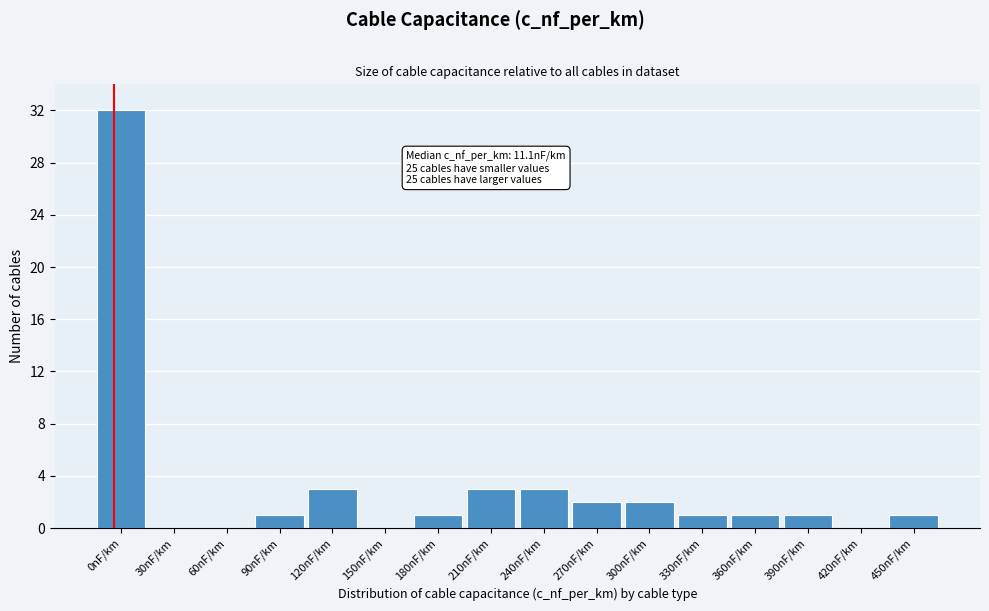

Reading right to left, extract all data points from this chart.

450nF/km=1	420nF/km=0	390nF/km=1	360nF/km=1	330nF/km=1	300nF/km=2	270nF/km=2	240nF/km=3	210nF/km=3	180nF/km=1	150nF/km=0	120nF/km=3	90nF/km=1	60nF/km=0	30nF/km=0	0nF/km=32